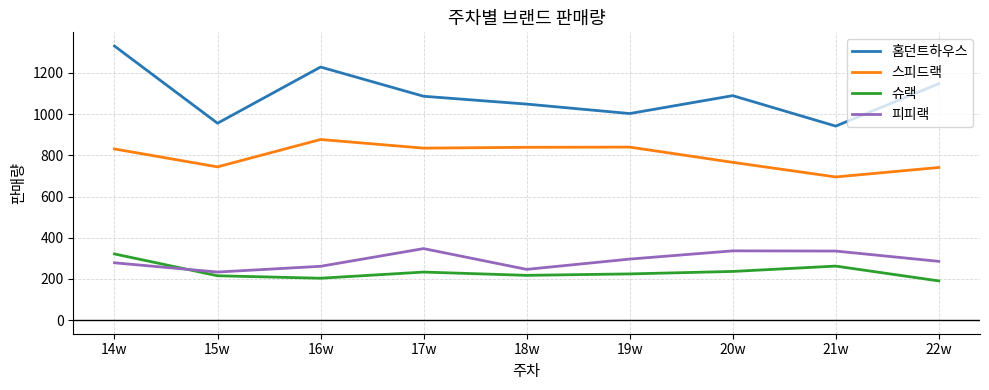

Count the number of data series in this chart.

4